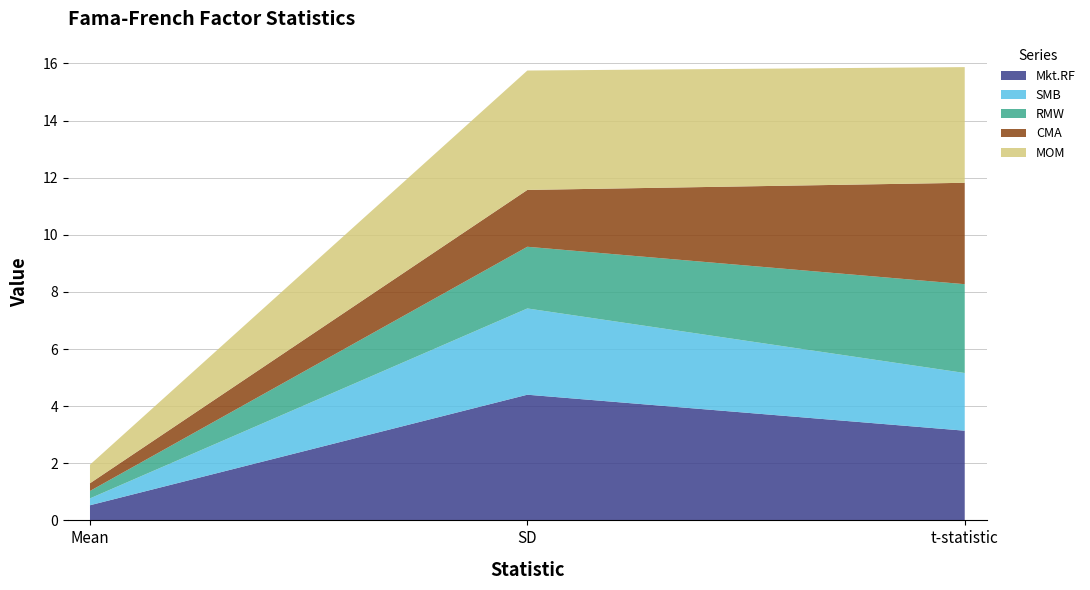

What position from the left is SD?

2